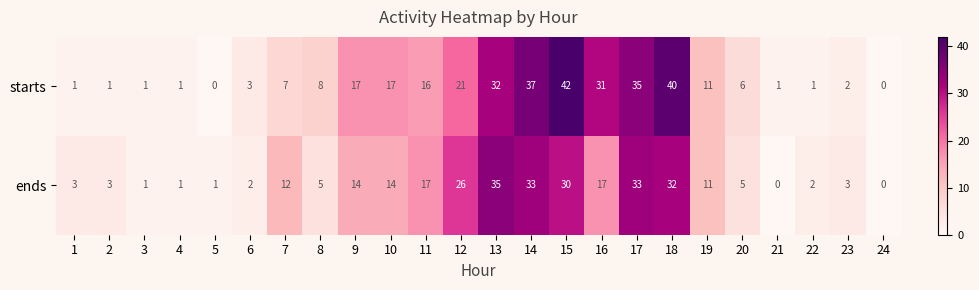

What is the difference between the second highest and minimum values in the starts series?

40